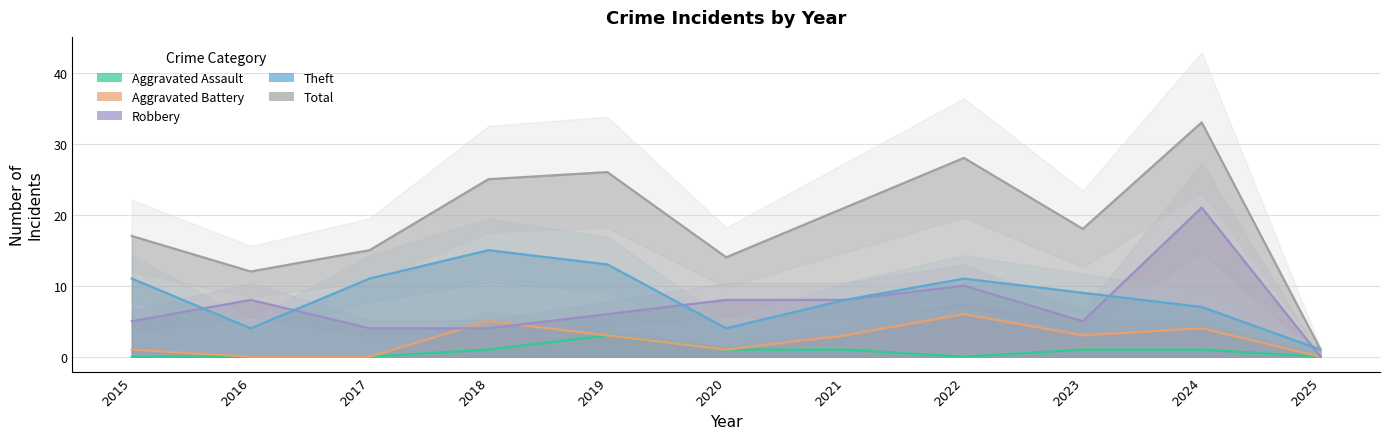

Reading right to left, transcribe all the data shown in this chart.

Aggravated Assault: 0	1	1	0	1	1	3	1	0	0	0
Aggravated Battery: 0	4	3	6	3	1	3	5	0	0	1
Robbery: 0	21	5	10	8	8	6	4	4	8	5
Theft: 1	7	9	11	8	4	13	15	11	4	11
Total: 1	33	18	28	21	14	26	25	15	12	17